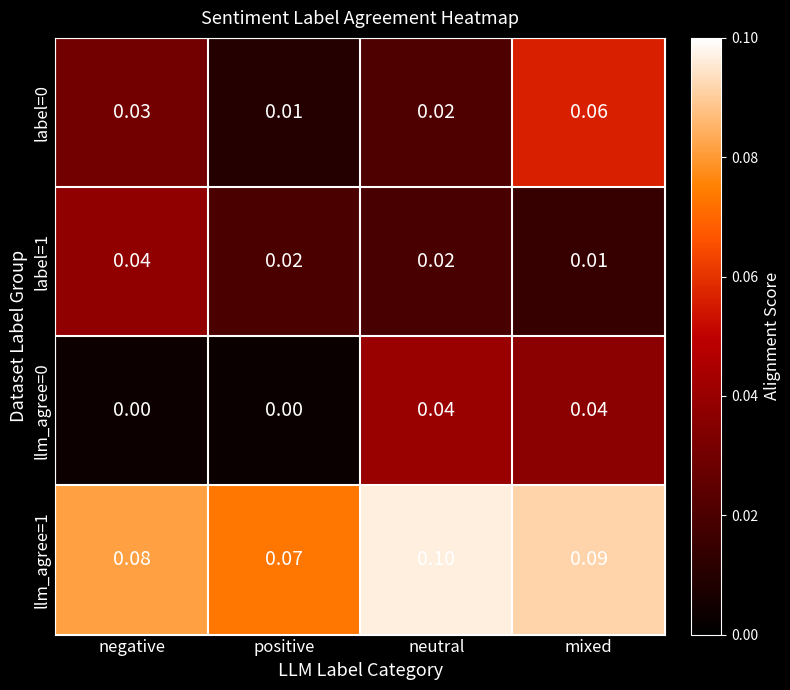

At which label is llm_agree=1 closest to 0?

positive